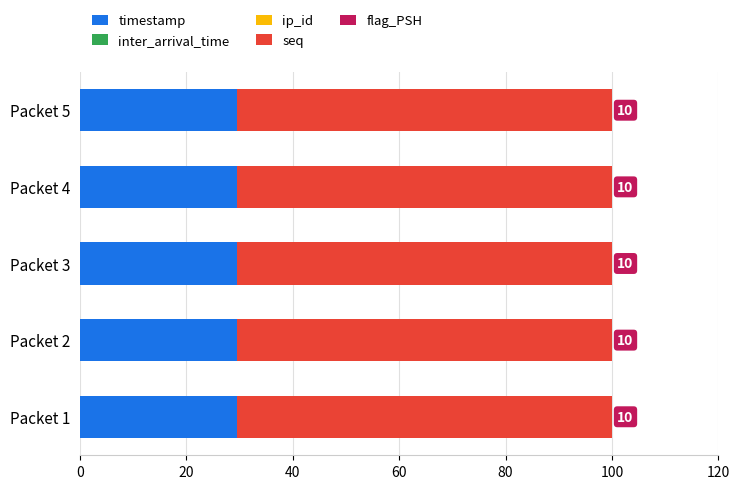

The value of timestamp at Packet 2 is 29.4. True or false?

True